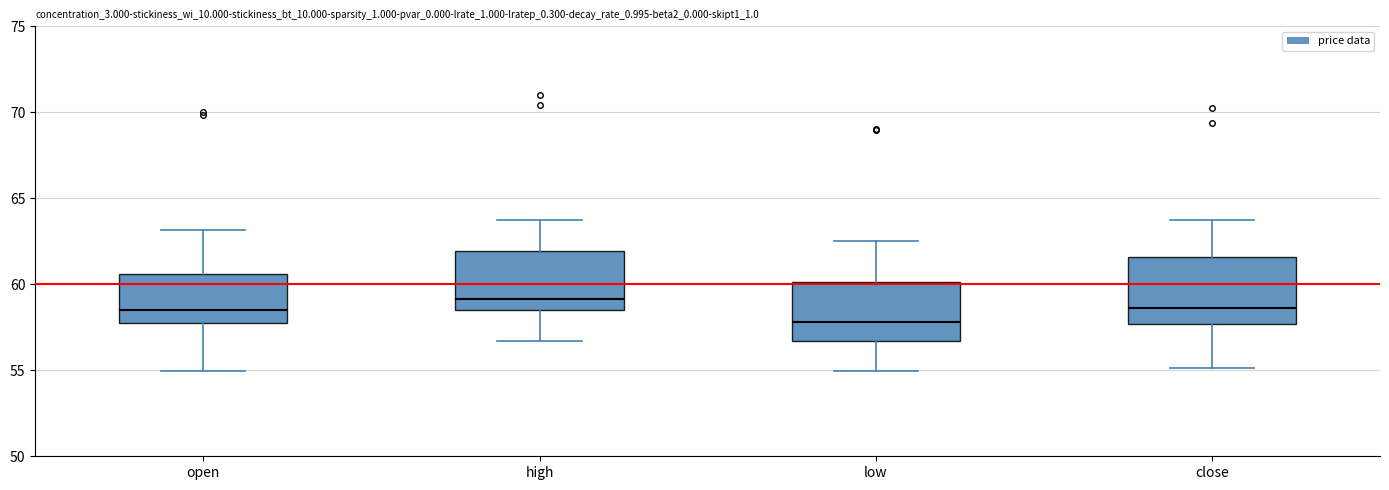

Reading left to right, transcribe this box plot: for each box, give where its median line is, the range the box spans, and where its two whiskers end, as read against the y-axis. The values are not printed on the chart, so give them approximately, as read against the axis.

open: median 58.5, box 57.5 to 60.5, whiskers 55.0 to 63.0
high: median 59.0, box 58.5 to 62.0, whiskers 56.5 to 64.0
low: median 58.0, box 56.5 to 60.0, whiskers 55.0 to 62.5
close: median 58.5, box 57.5 to 61.5, whiskers 55.0 to 63.5